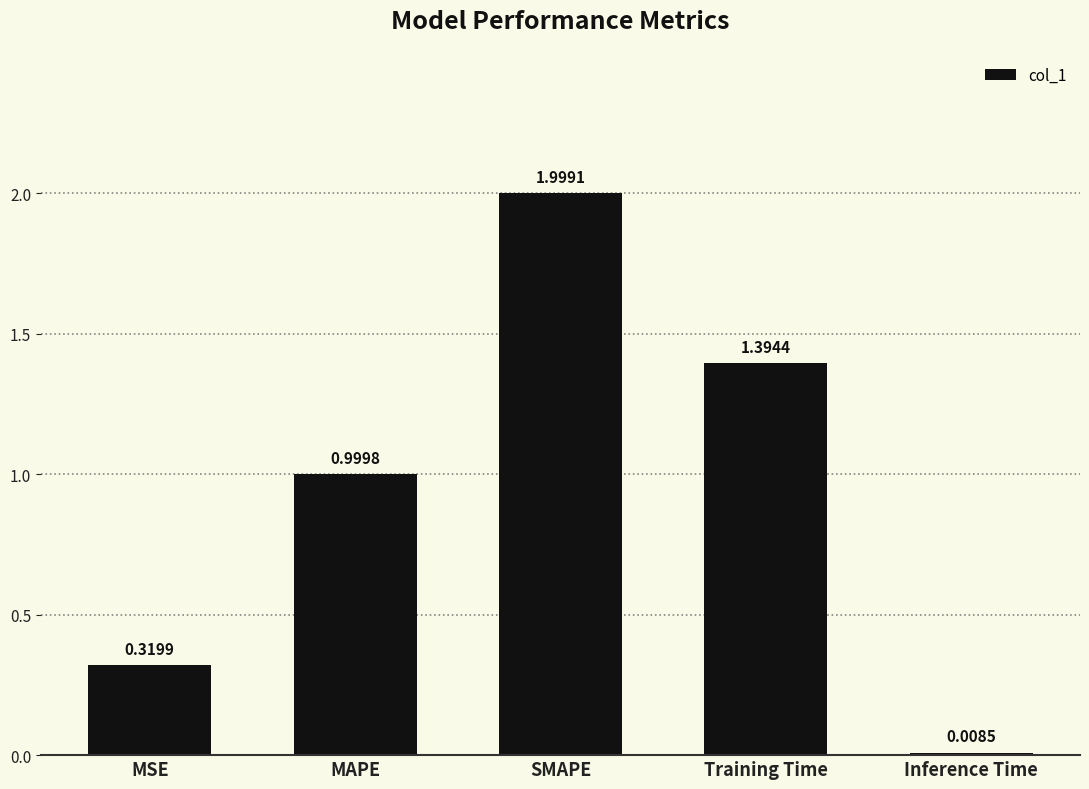

Where is the data nearest to the value 1?

MAPE